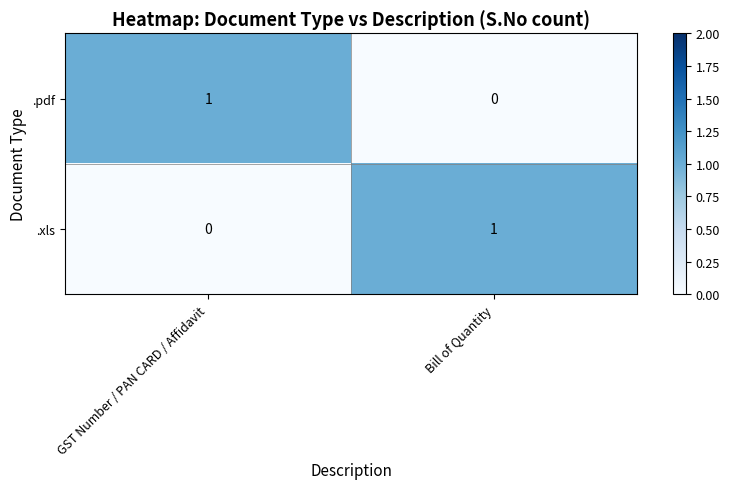

Reading right to left, extract all data points from this chart.

.pdf: 0	1
.xls: 1	0